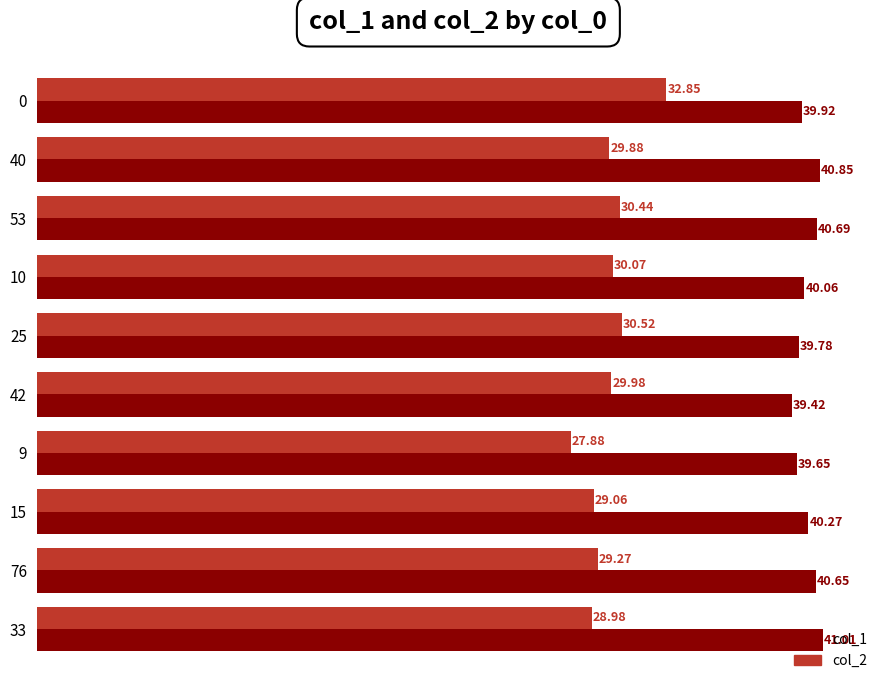

Rank the series by their average value, from highest to lowest.

col_1, col_2